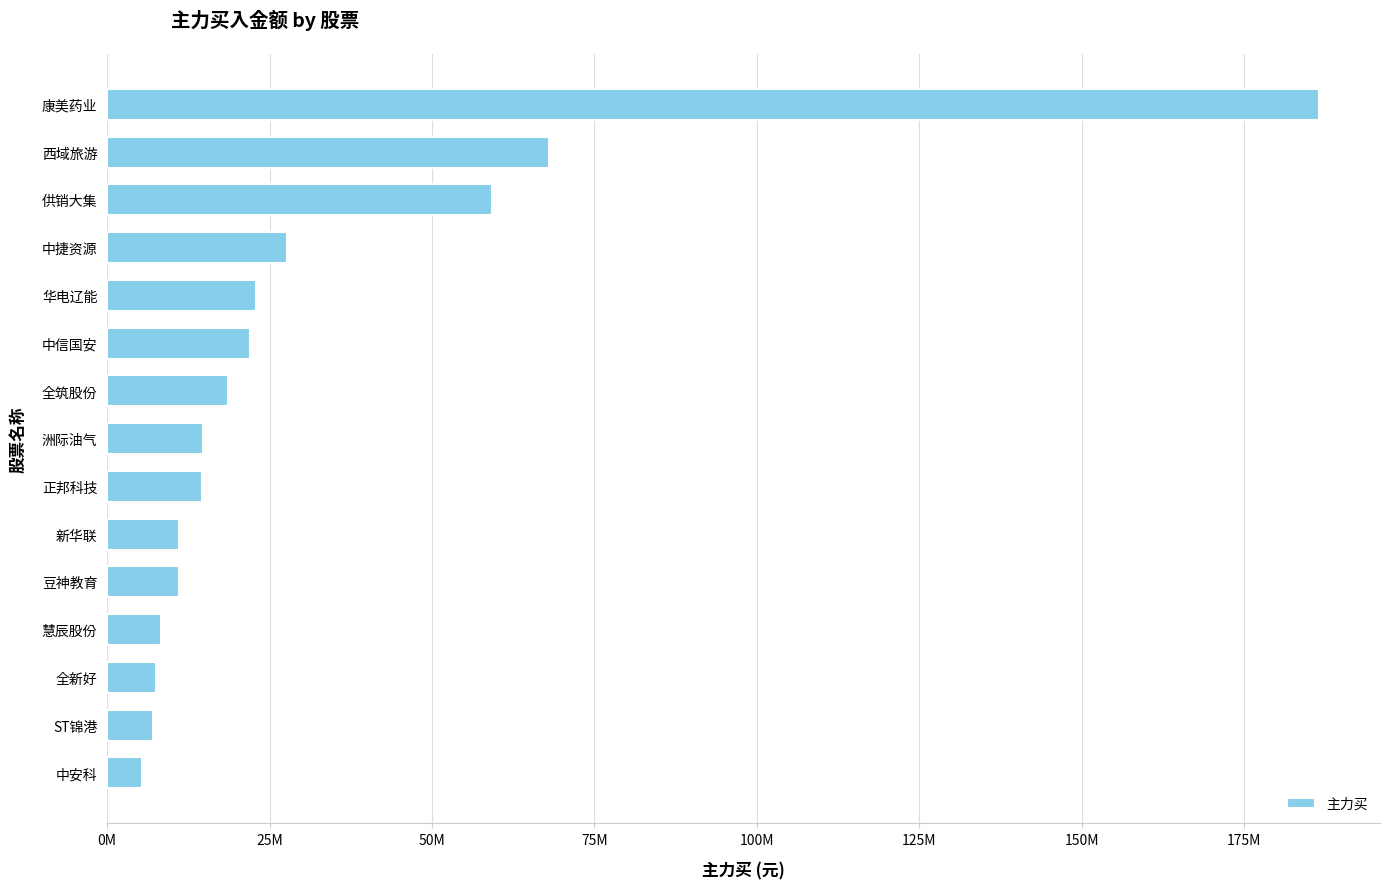

Does the chart contain any negative values?

No